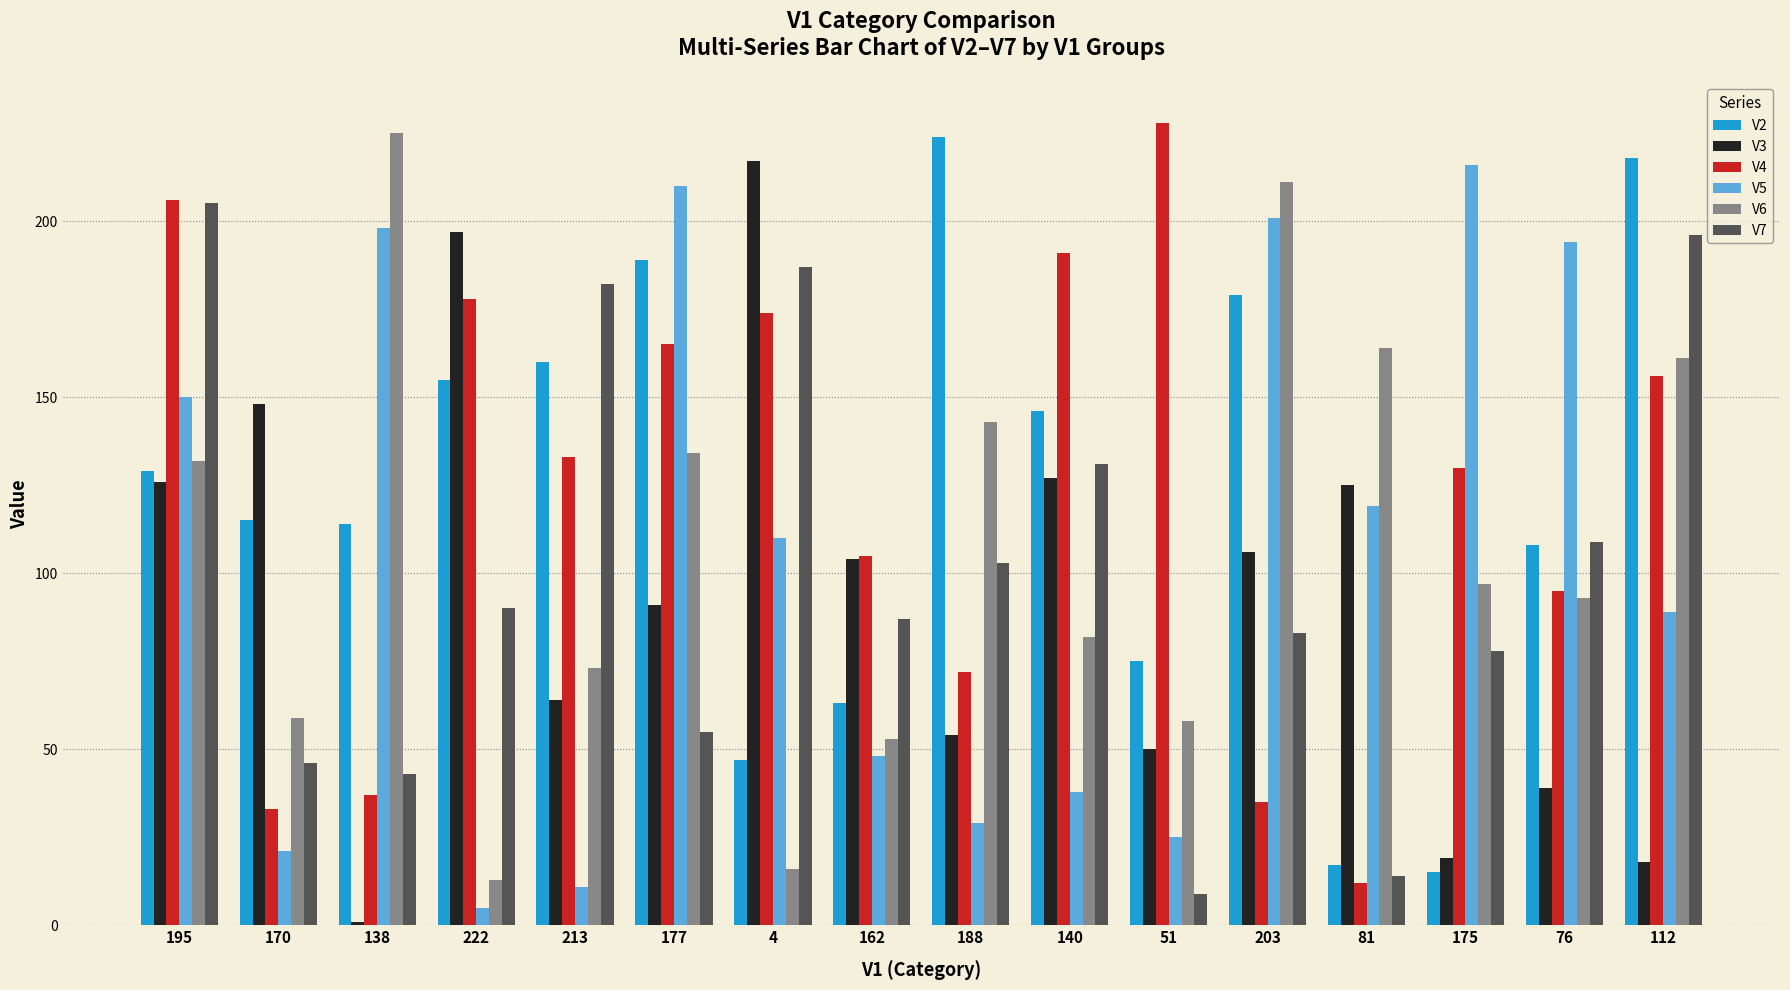

What is the total value across all series at 175?

555